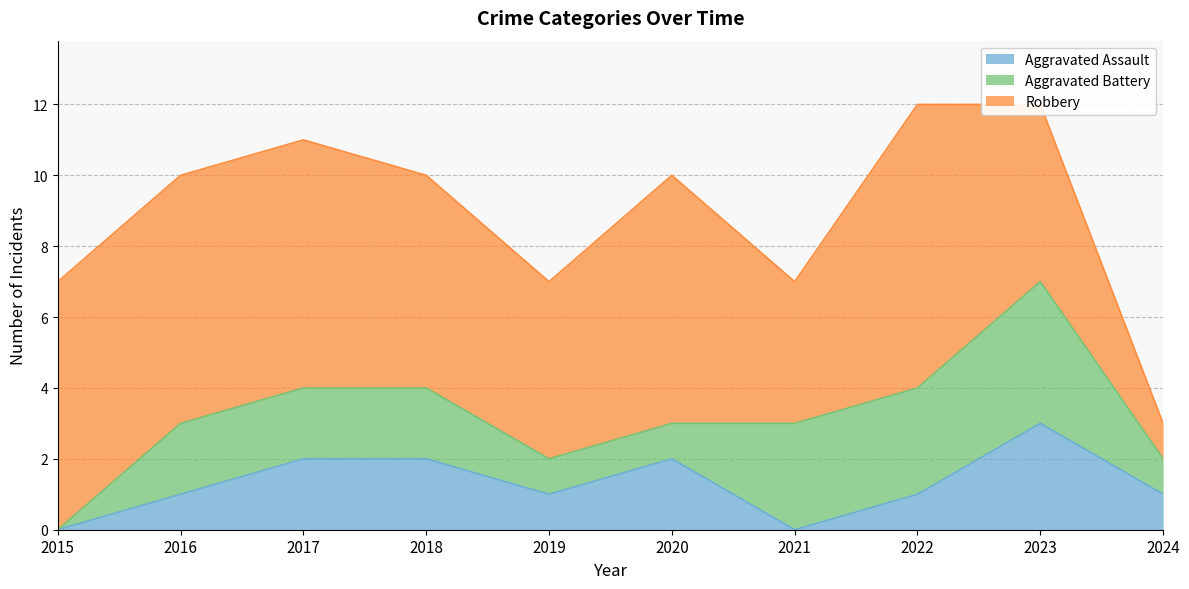

What is the approximate value of Aggravated Battery at 2019?

1